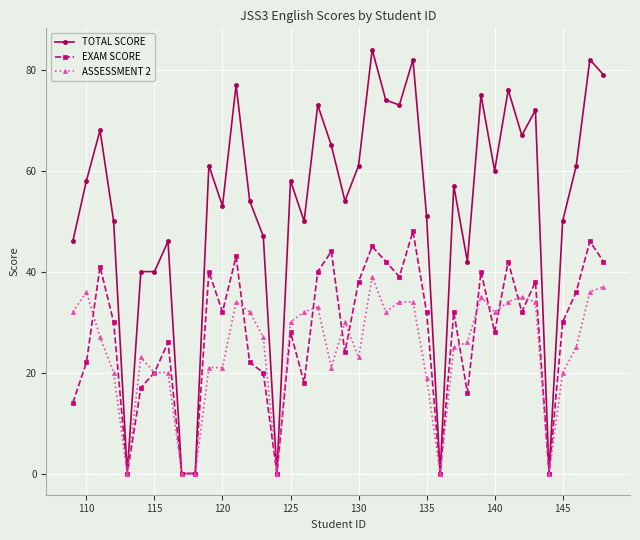

True or false: TOTAL SCORE has more than 1 points higher than both neighbors.

True